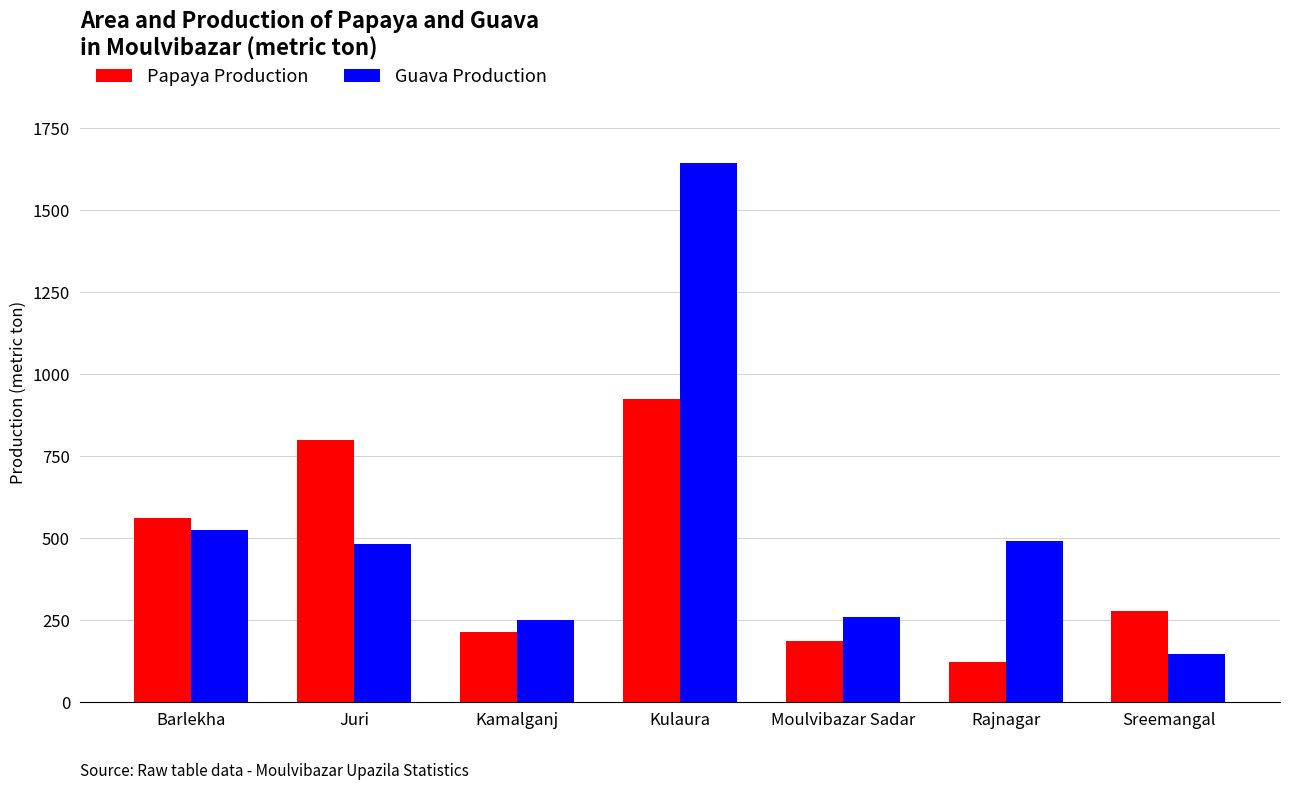

Between Barlekha and Kulaura, which series saw the biggest shift?

Guava Production